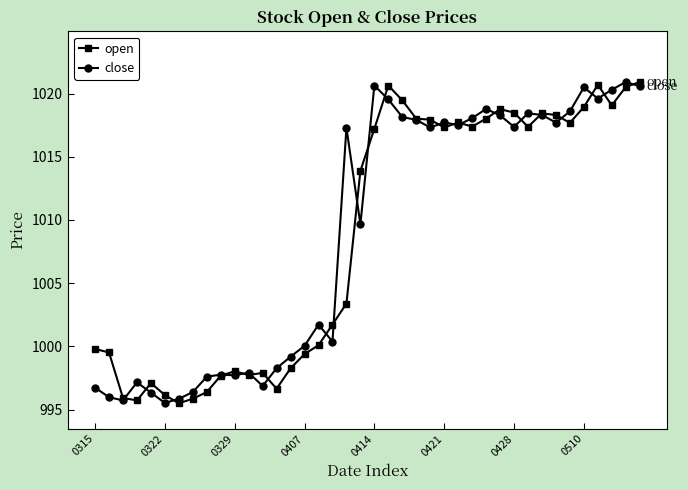

True or false: close has more than 2 points higher than both neighbors.

True